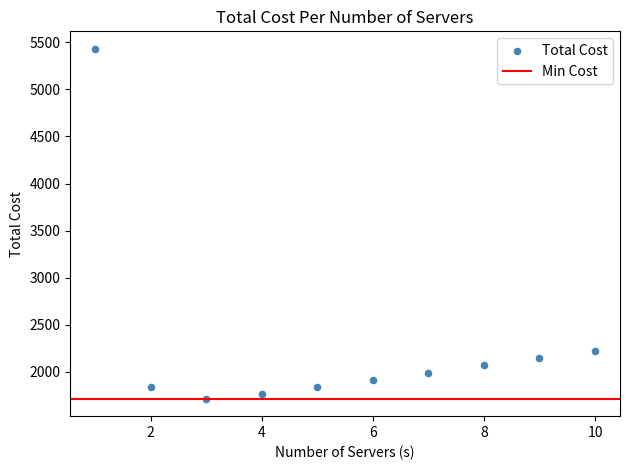

What is the average Y value?

2293.0